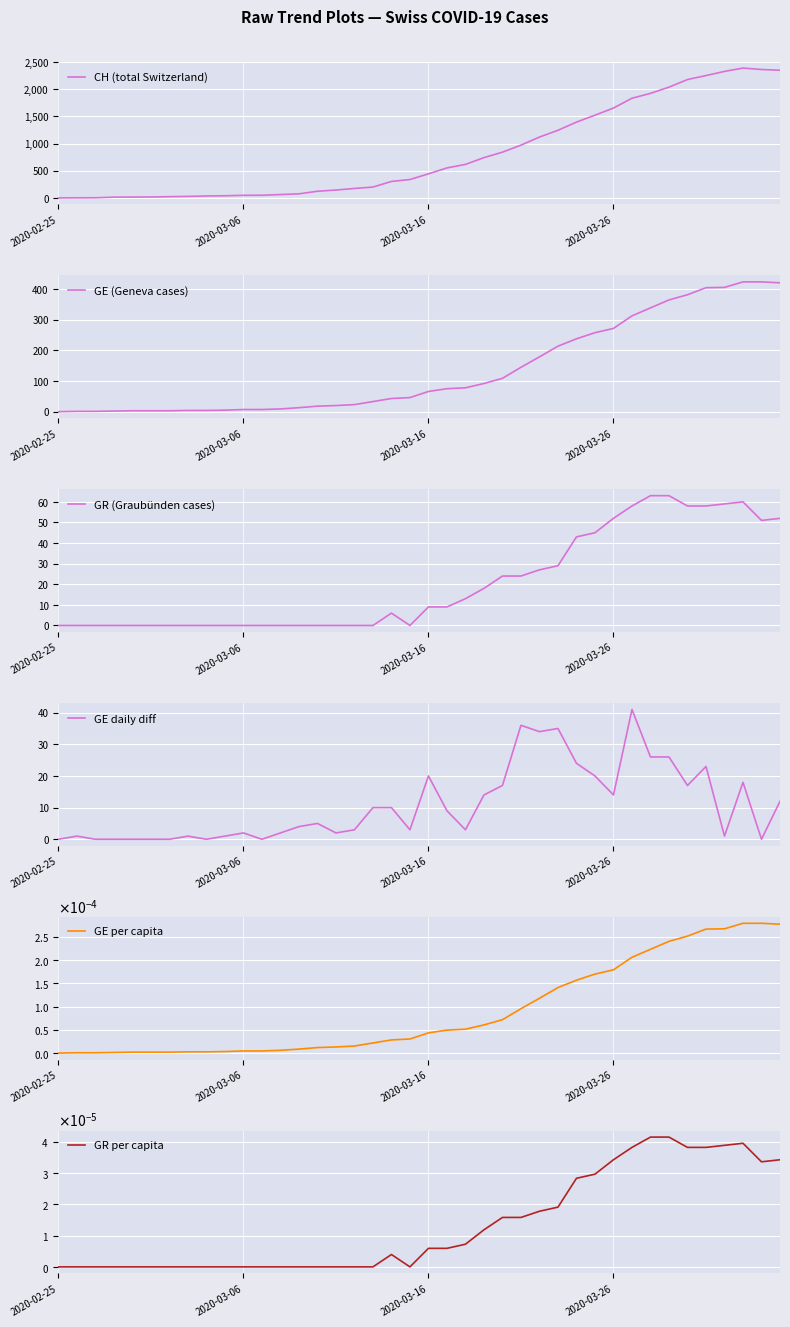

True or false: CH (total Switzerland) and GR (Graubünden cases) intersect in this chart.

False